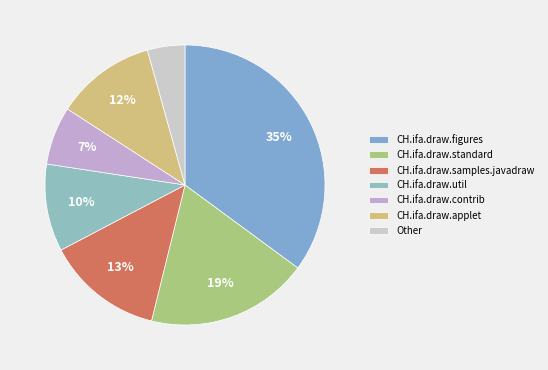

Is it true that CH.ifa.draw.samples.javadraw is 13% of the pie?

True